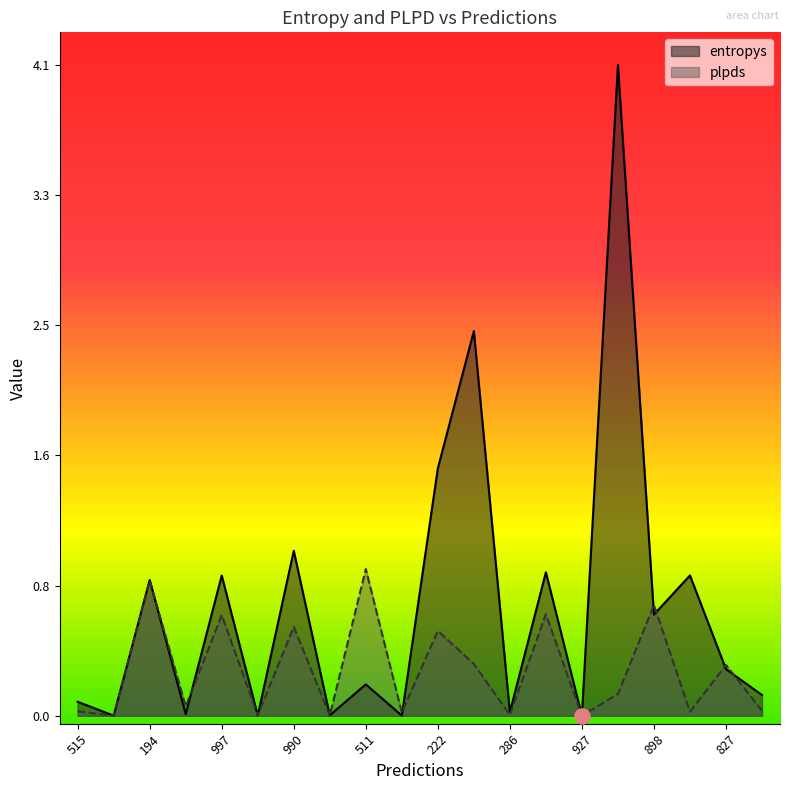

Is the value of plpds at 881 greater than the value of entropys at 997?

No